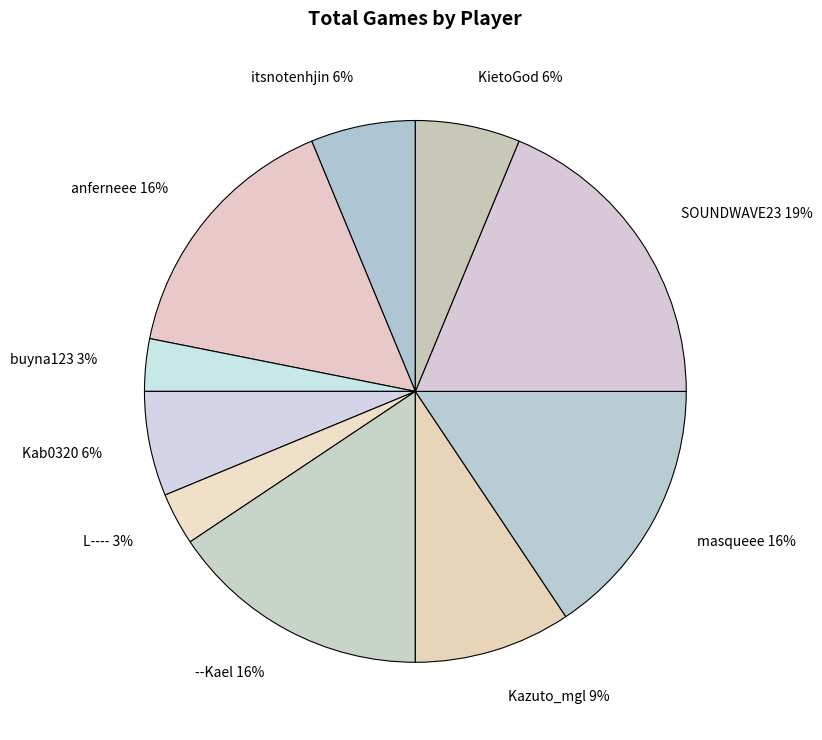

To the nearest percent, what is the difference between the largest and smallest slice percentages?

16%